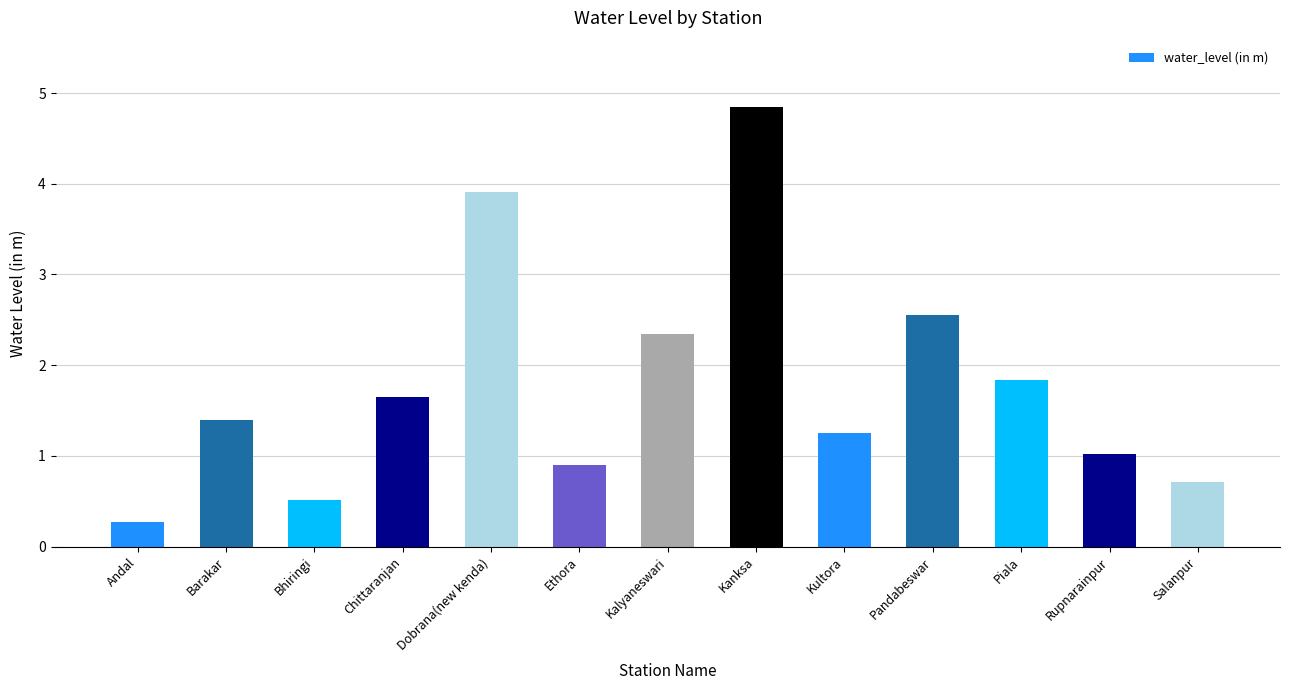

What is the change in value from Dobrana(new kenda) to Piala?

-2.1